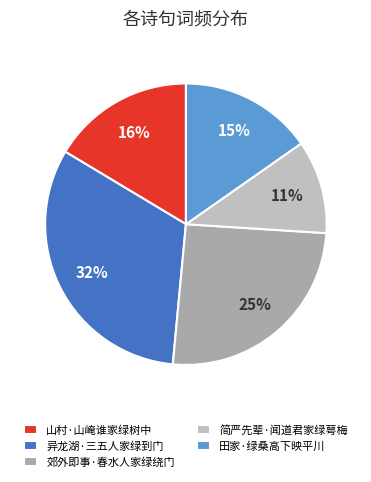

Is it true that 异龙湖·三五人家绿到门 is 32% of the pie?

True